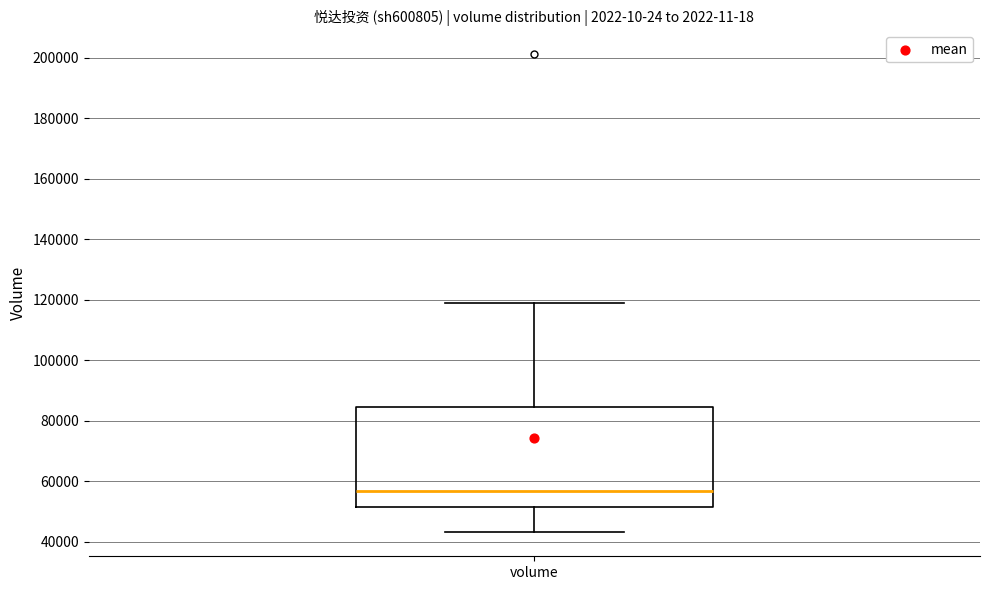

Read this box plot against the y-axis: the position of the median line, the range covered by the box, and the ends of both whiskers. The values are not printed on the chart, so give them approximately, as read against the axis.

median 56000, box 52000 to 84000, whiskers 44000 to 118000